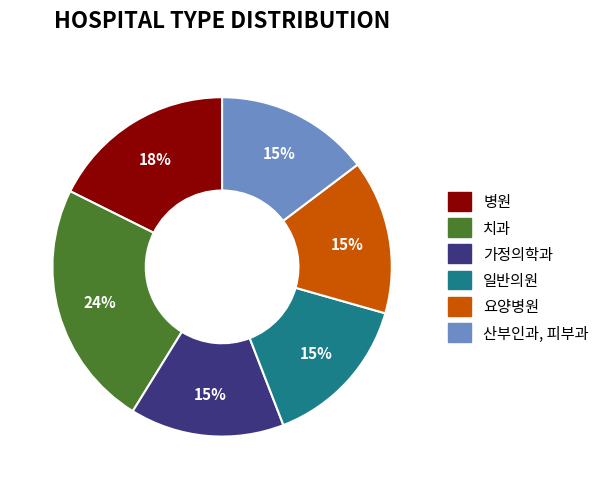

Is there any slice that represents more than half of the pie?

No